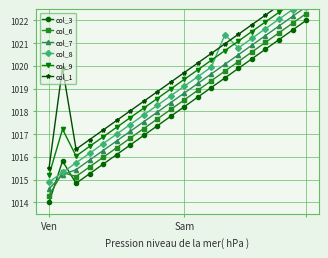

How many distinct data groups are displayed?

6